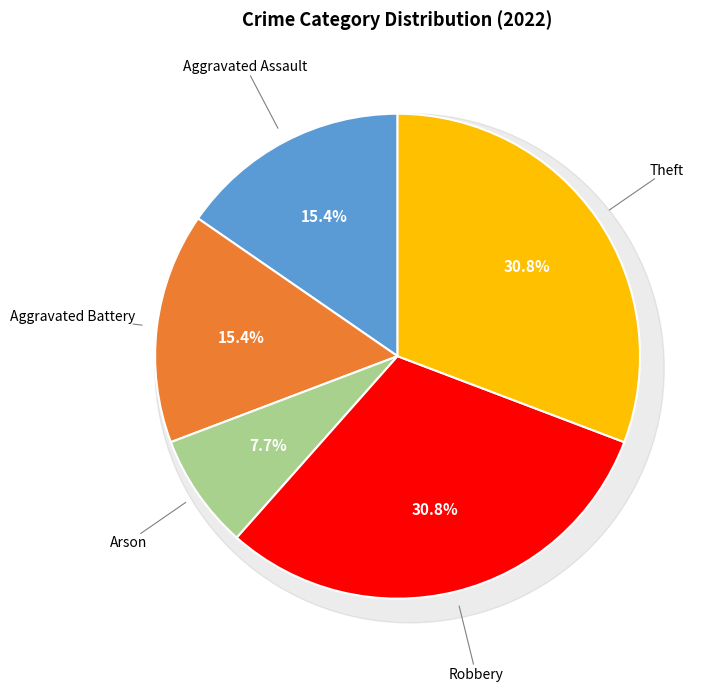

Does Aggravated Assault represent more than half of the total?

No